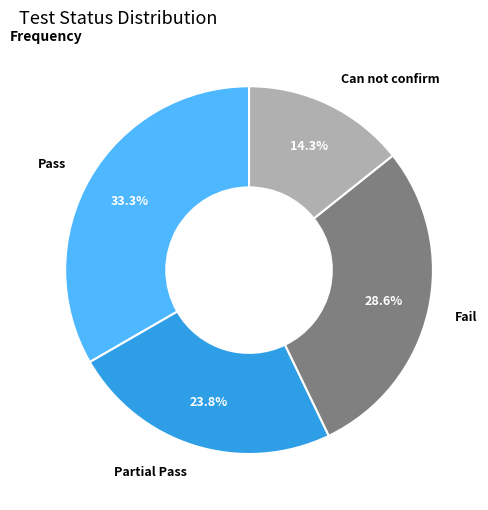

To the nearest percent, what is the difference between the Can not confirm and Partial Pass slice percentages?

10%